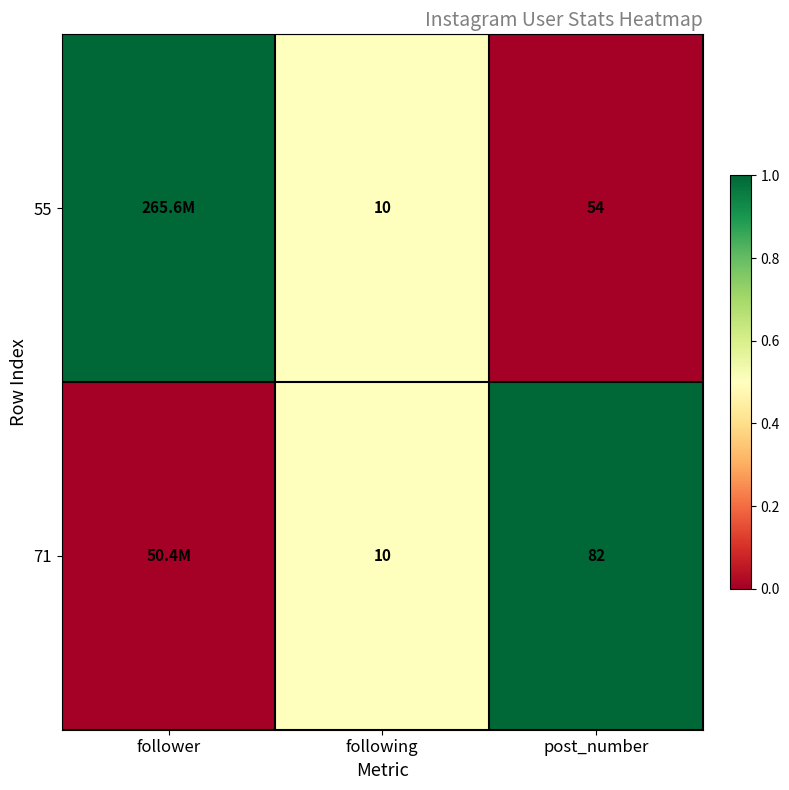

Is it true that 55 equals 79 at post_number?

False